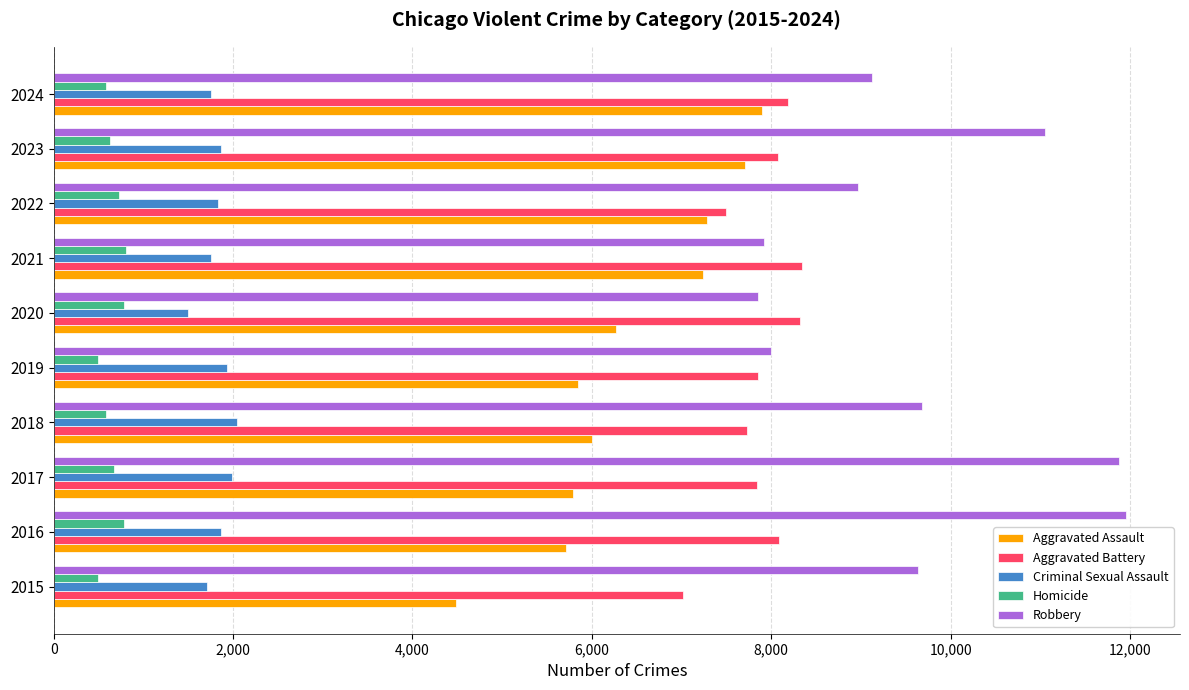

Is the value of Aggravated Battery at 2020 greater than the value of Aggravated Assault at 2015?

Yes